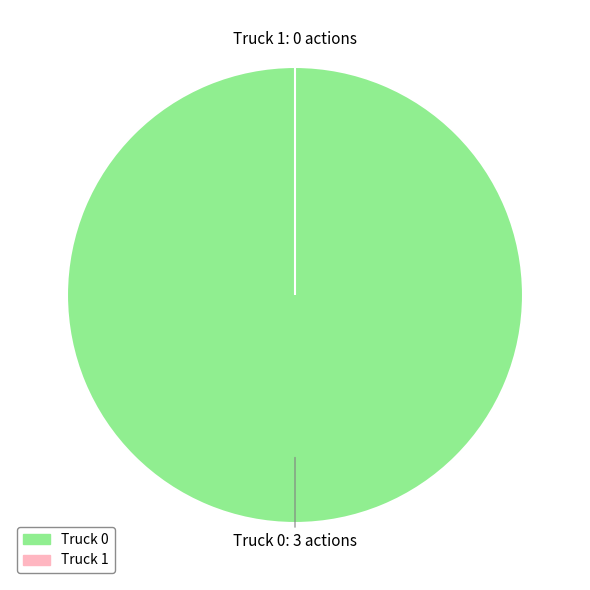

How many segments does this pie chart have?

2